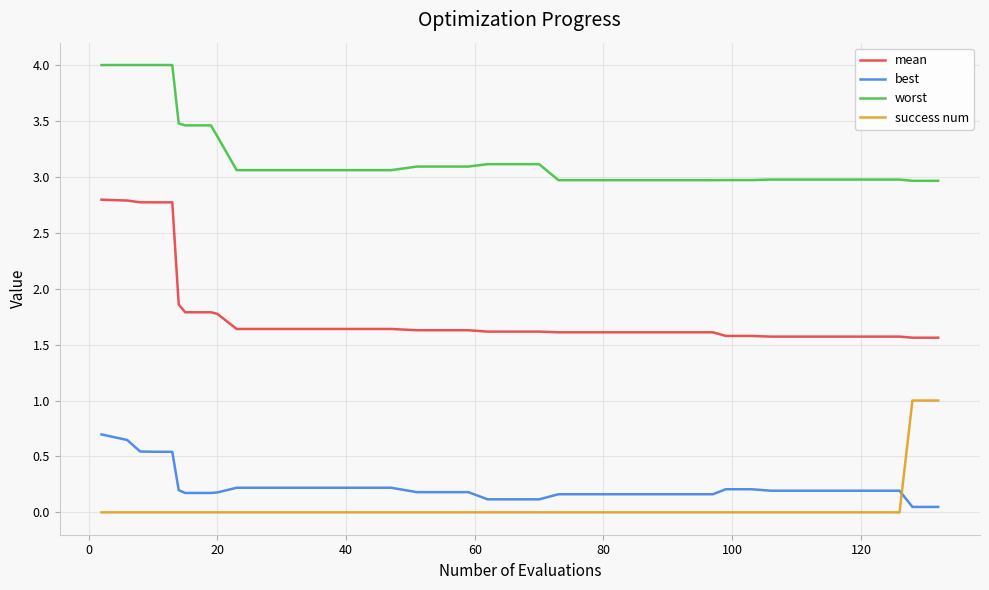

Which series has the largest total across all categories?

worst